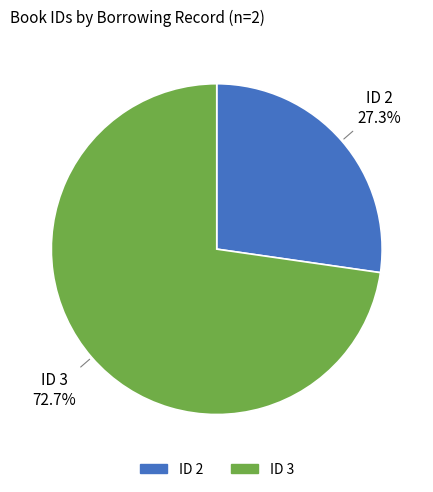

How many segments does this pie chart have?

2